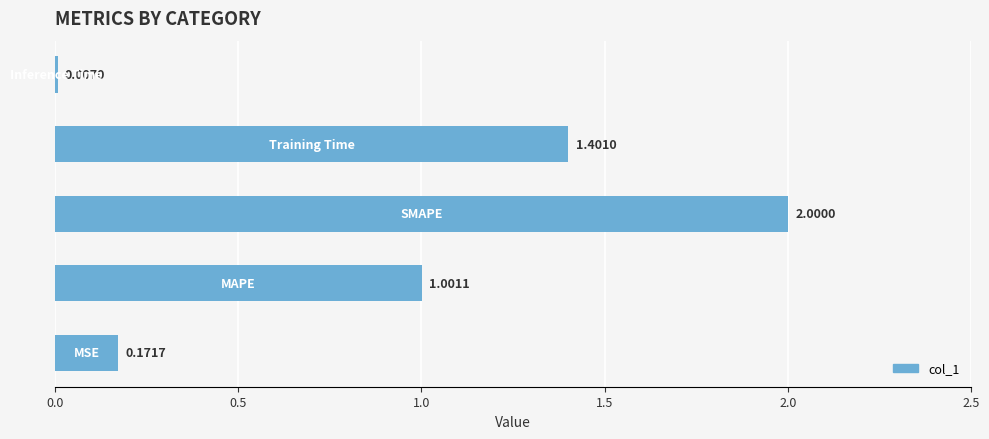

What is the sum of all values?

4.6